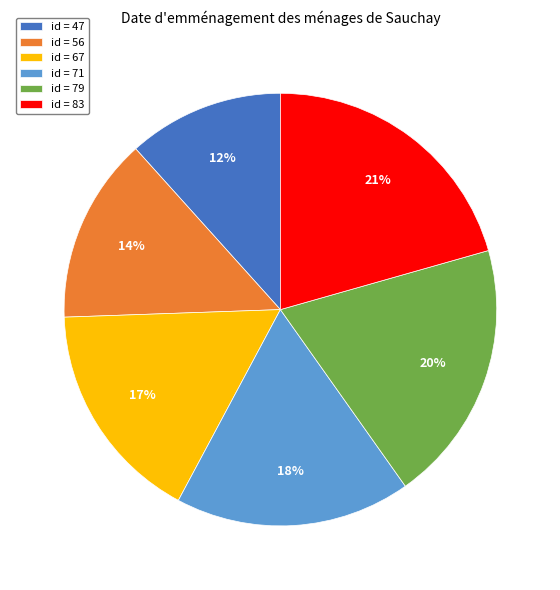

Approximately how many times larger is the value at id = 67 compared to id = 56?

1.2